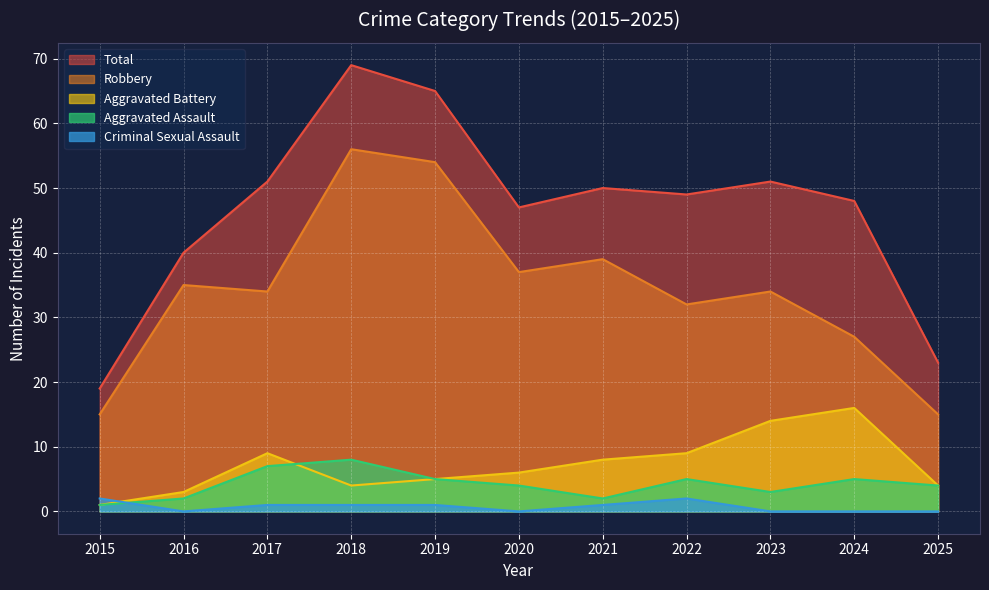

List the series in order of their peak value, highest first.

Total, Robbery, Aggravated Battery, Aggravated Assault, Criminal Sexual Assault